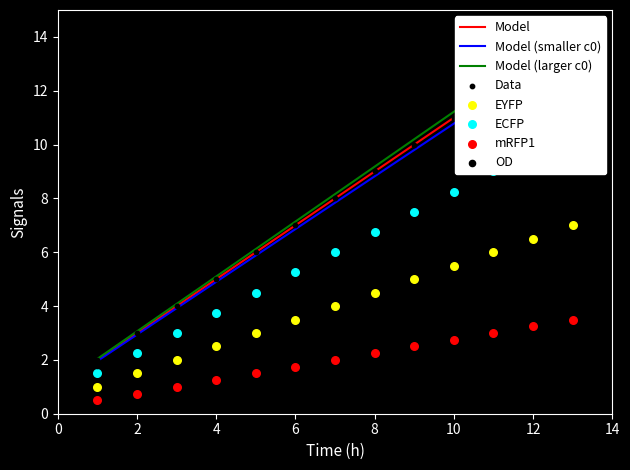

What is the change in value from 1 to 12?

+11